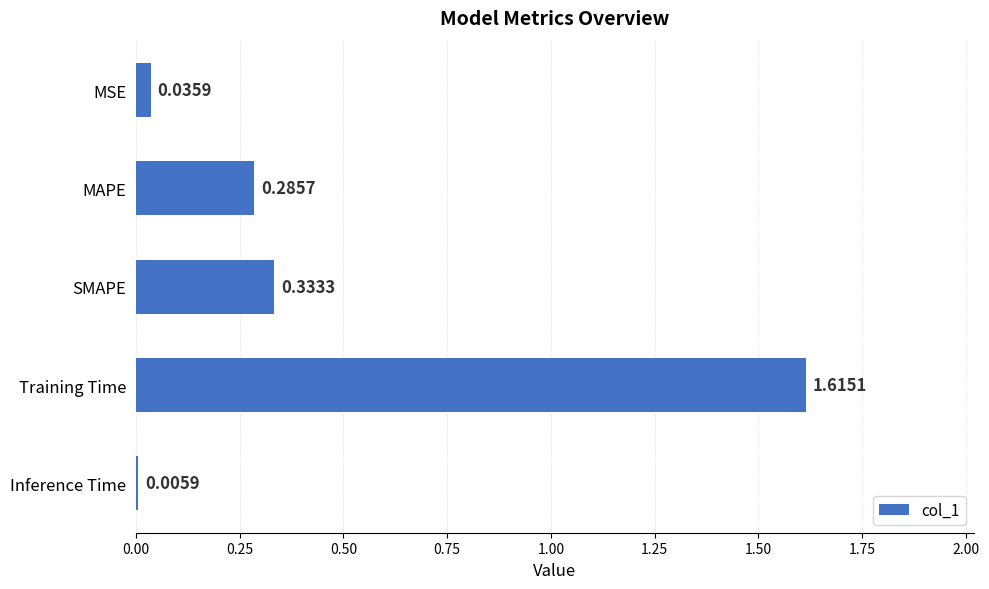

What is the change in value from MAPE to Training Time?

+1.3